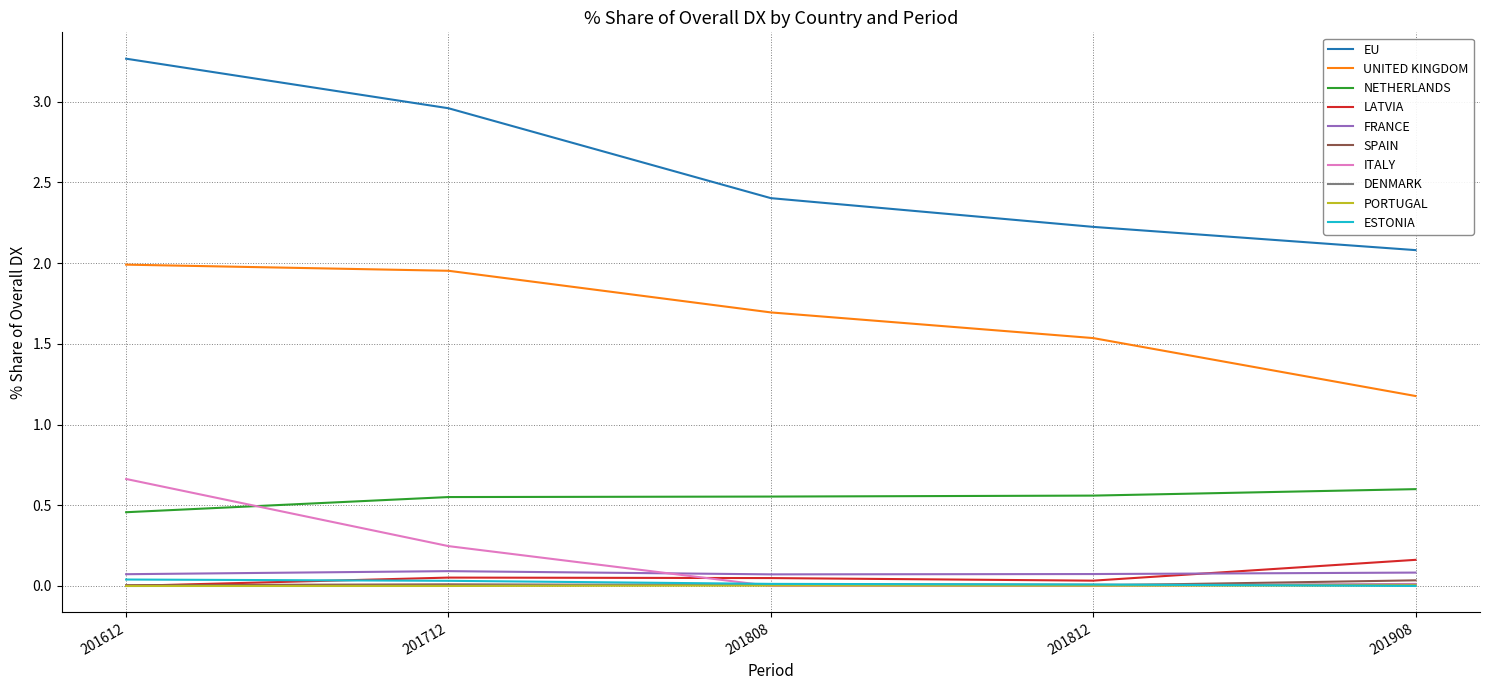

Which category has the highest value across all series?

201612